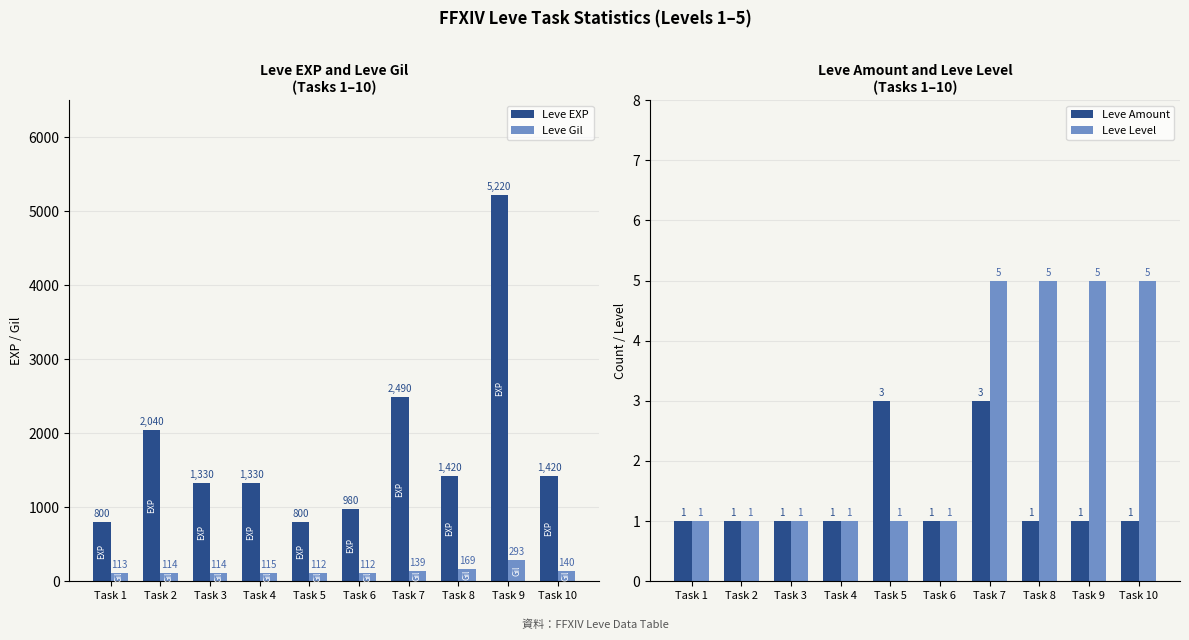

Where is Leve Gil nearest to the value 202?

Task 8